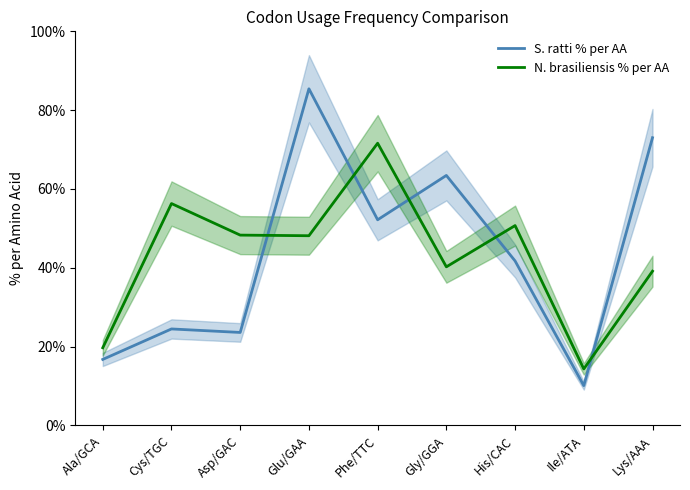

What is the difference between the highest and lowest values at Ile/ATA?

4.2